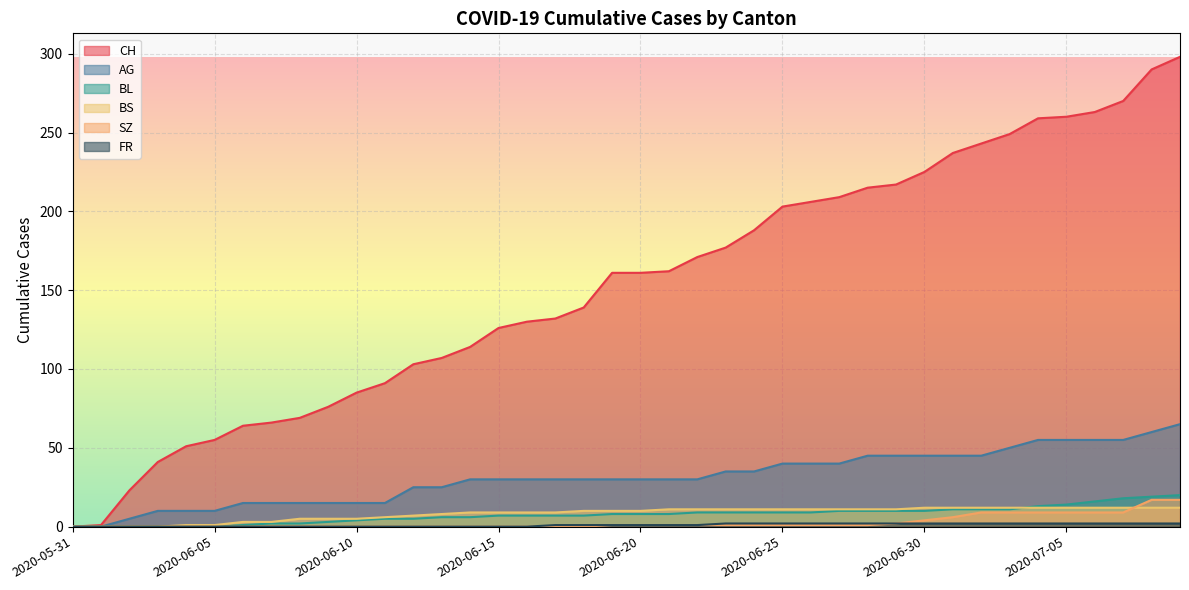

How many lines are shown in the chart?

6